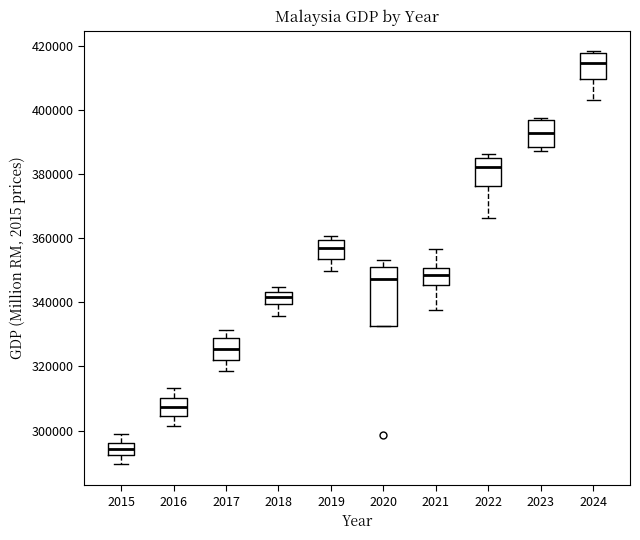

Reading left to right, transcribe this box plot: for each box, give where its median line is, the range the box spans, and where its two whiskers end, as read against the y-axis. The values are not printed on the chart, so give them approximately, as read against the axis.

2015: median 294000, box 292000 to 296000, whiskers 290000 to 298000
2016: median 308000, box 304000 to 310000, whiskers 302000 to 314000
2017: median 326000, box 322000 to 328000, whiskers 318000 to 332000
2018: median 342000, box 340000 to 344000, whiskers 336000 to 344000 (just above the box's upper edge)
2019: median 356000, box 354000 to 360000, whiskers 350000 to 360000 (just above the box's upper edge)
2020: median 348000, box 332000 to 352000, whiskers 332000 to 354000
2021: median 348000, box 346000 to 350000, whiskers 338000 to 356000
2022: median 382000, box 376000 to 384000, whiskers 366000 to 386000
2023: median 392000, box 388000 to 396000, whiskers 388000 (just below the box's lower edge) to 398000
2024: median 414000, box 410000 to 418000, whiskers 404000 to 418000